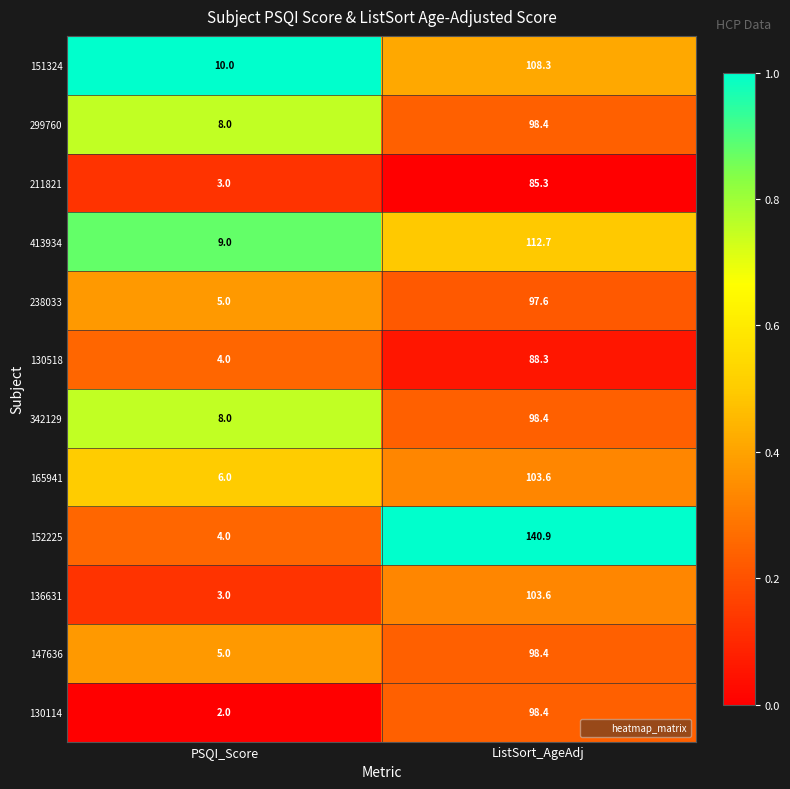

Read the 136631 value at ListSort_AgeAdj.

103.6